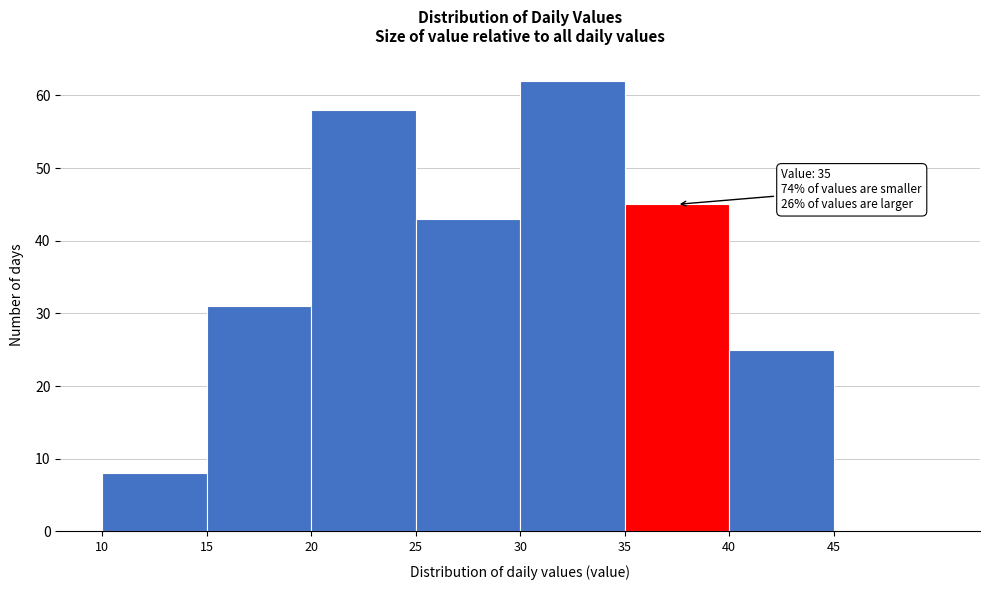

Over which range of the x-axis is the bar tallest?

30 to 35